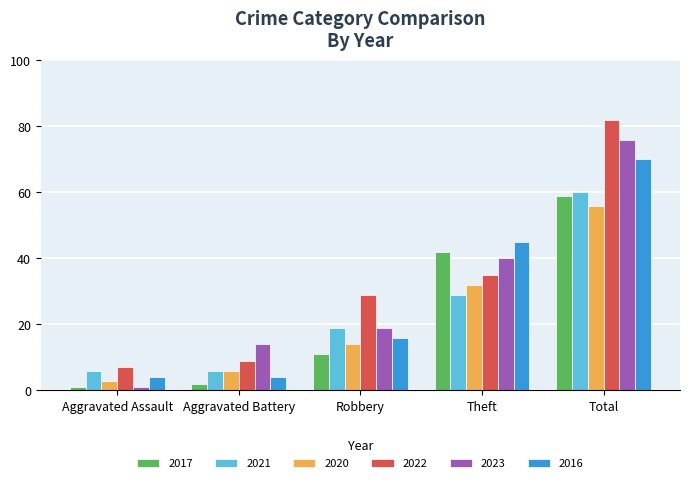

What is the sum of all 2020 values?

111